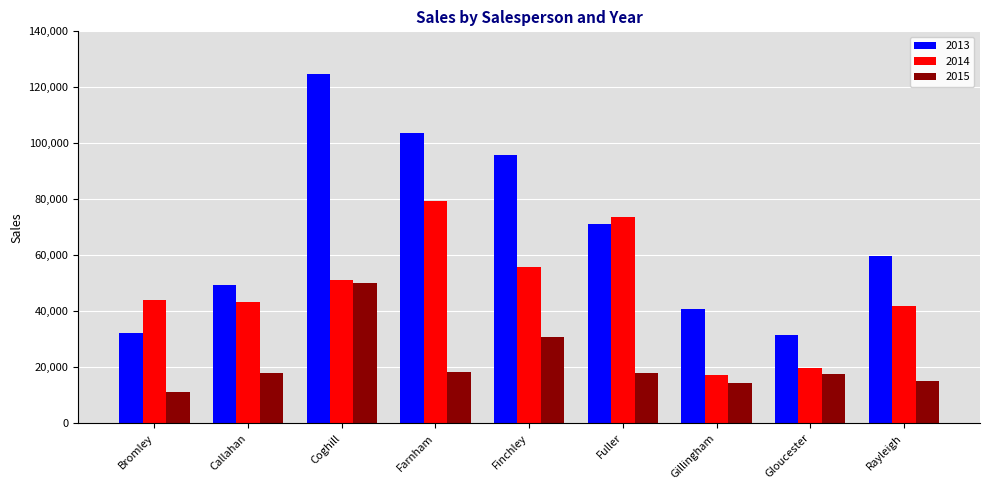

List the series in order of their peak value, lowest first.

2015, 2014, 2013